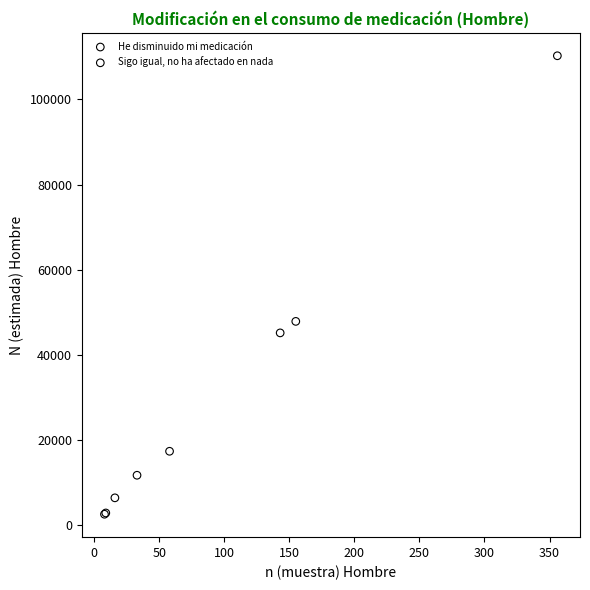

Which series reaches the minimum Y coordinate?

He disminuido mi medicación